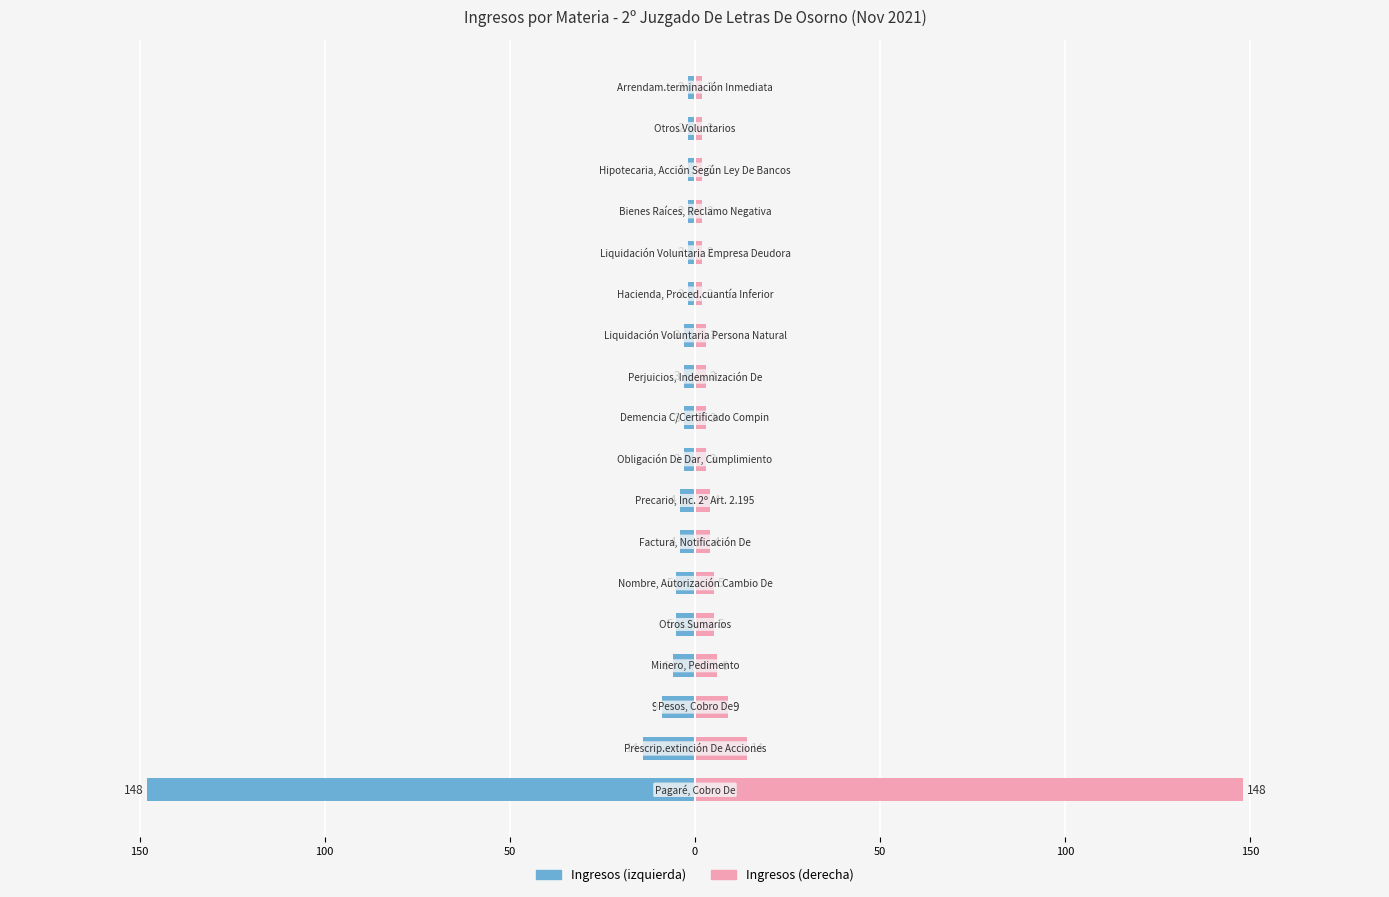

How many data points does each series have?

18